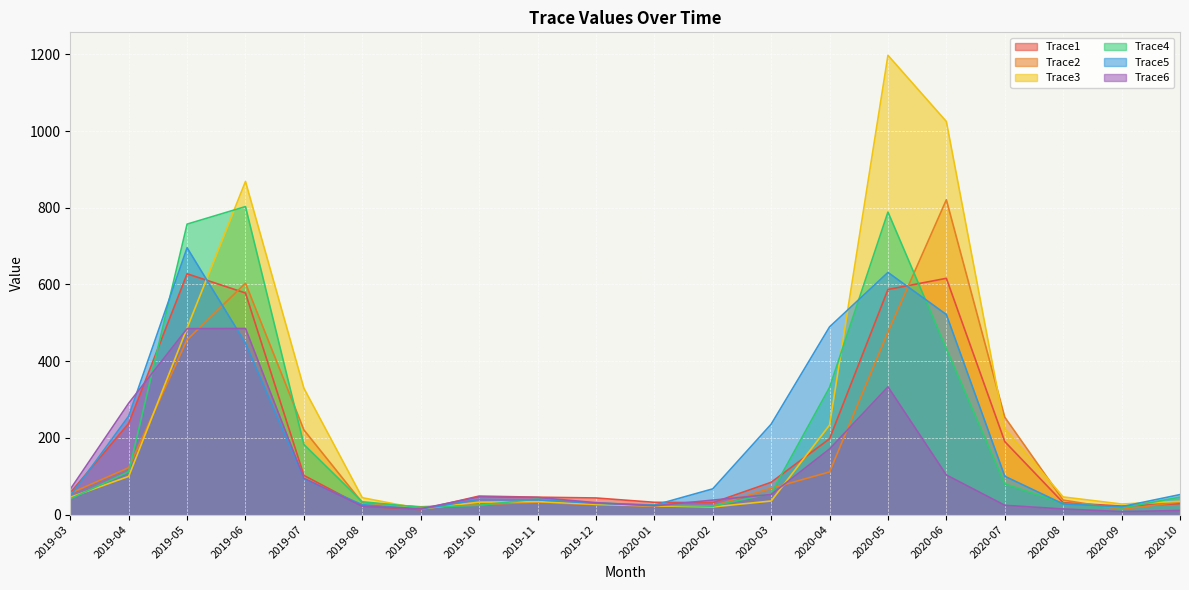

List the labels in order of Trace1 value, largest first.

2019-05, 2020-06, 2020-05, 2019-06, 2019-04, 2020-04, 2020-07, 2019-07, 2020-03, 2019-03, 2019-10, 2019-11, 2019-12, 2020-01, 2020-08, 2020-02, 2020-10, 2020-09, 2019-08, 2019-09